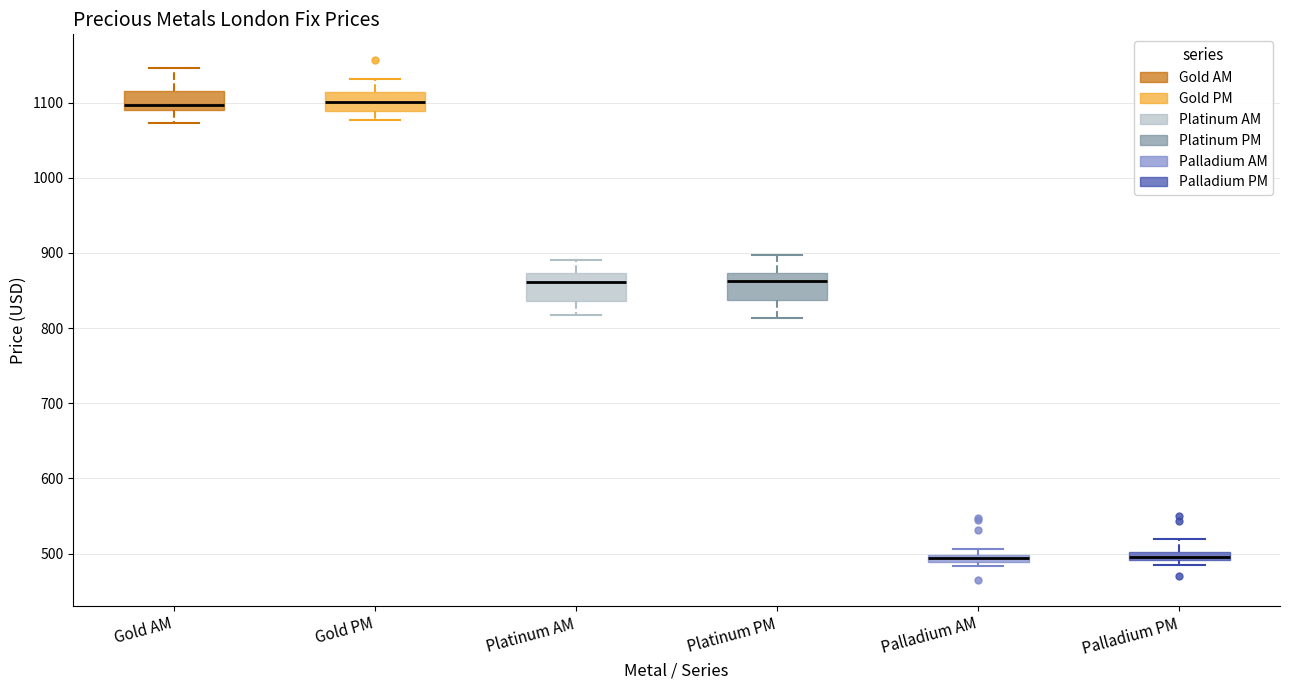

Where is the lower edge of the box for Gold AM on the y-axis? The values are not printed on the chart, so give them approximately, as read against the axis.

1090